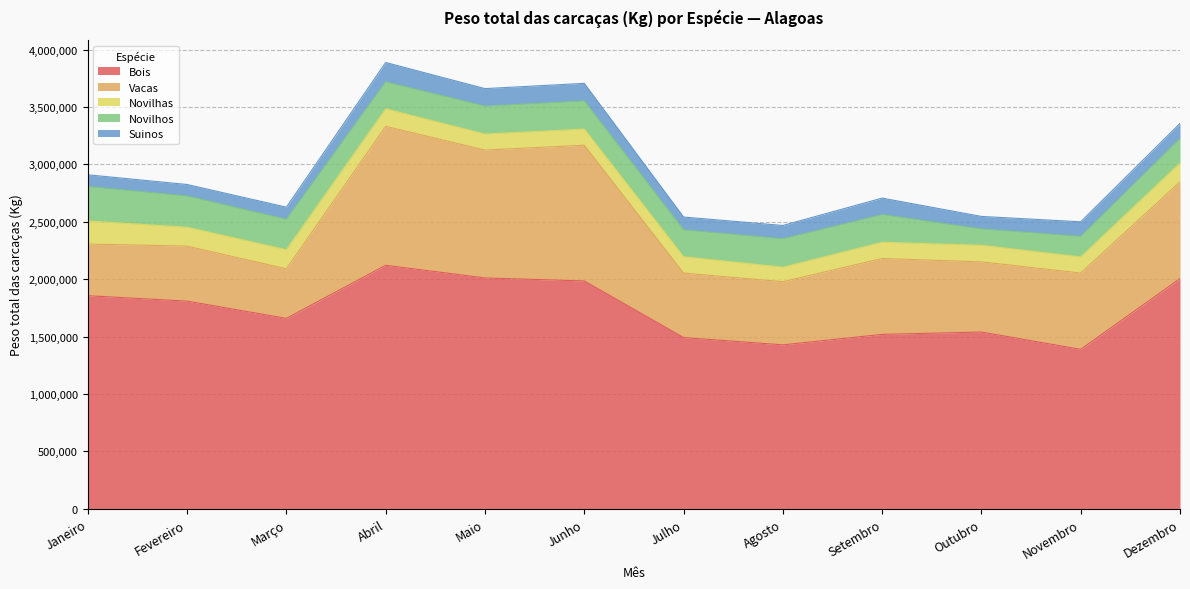

Where does the Novilhos series first go above 243229?

Janeiro